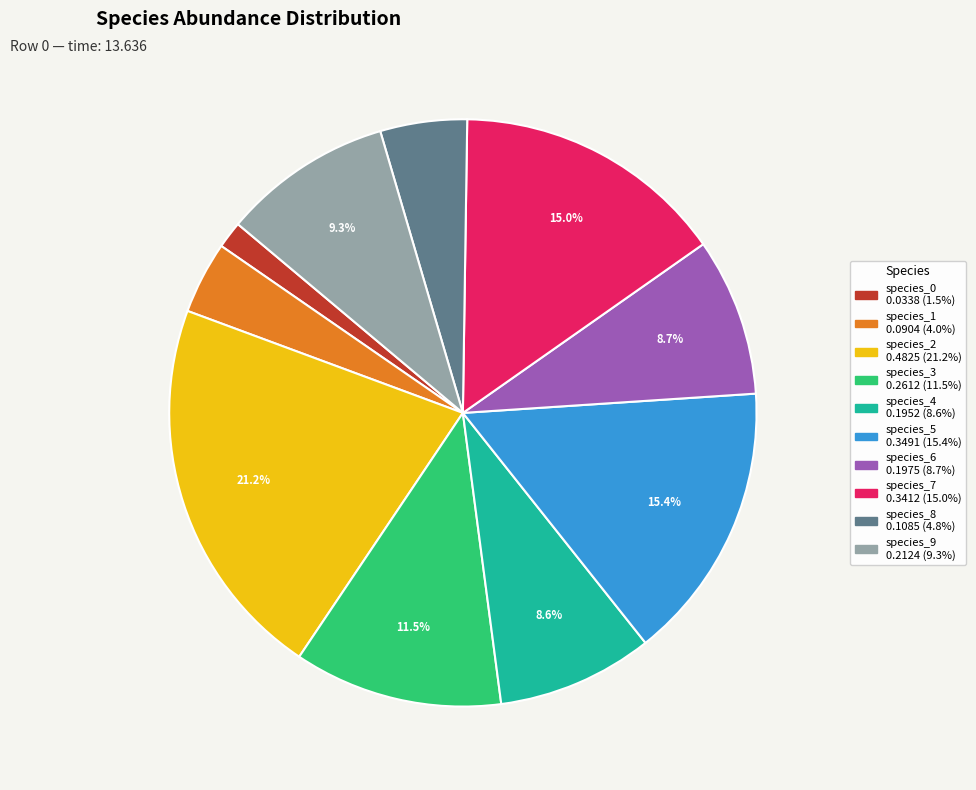

What percentage do species_9 and species_3 together represent?

20.8%